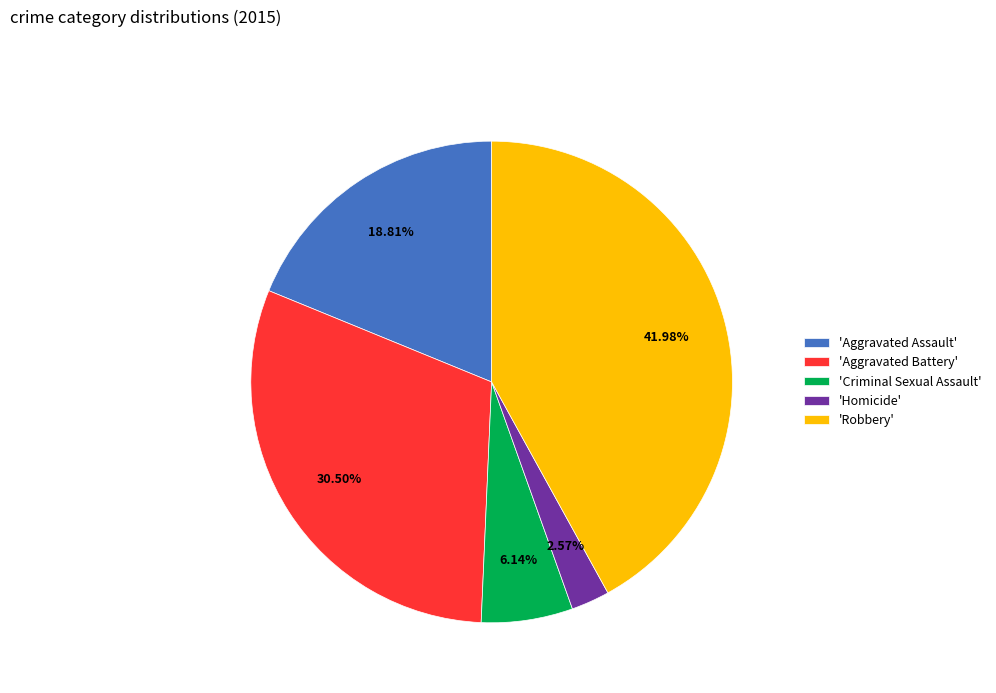

How many segments does this pie chart have?

5